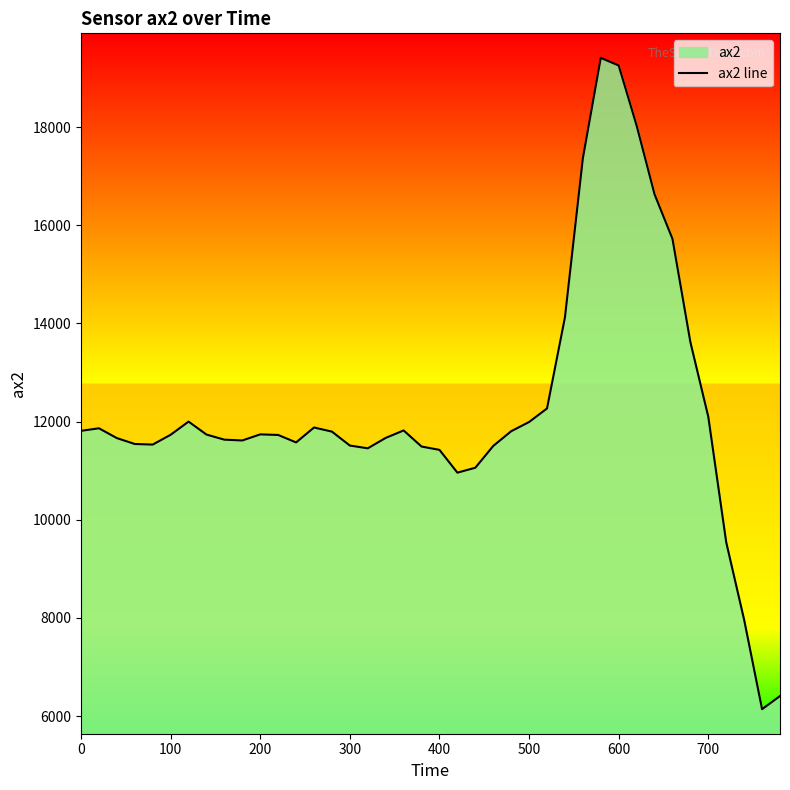

How many lines are shown in the chart?

1